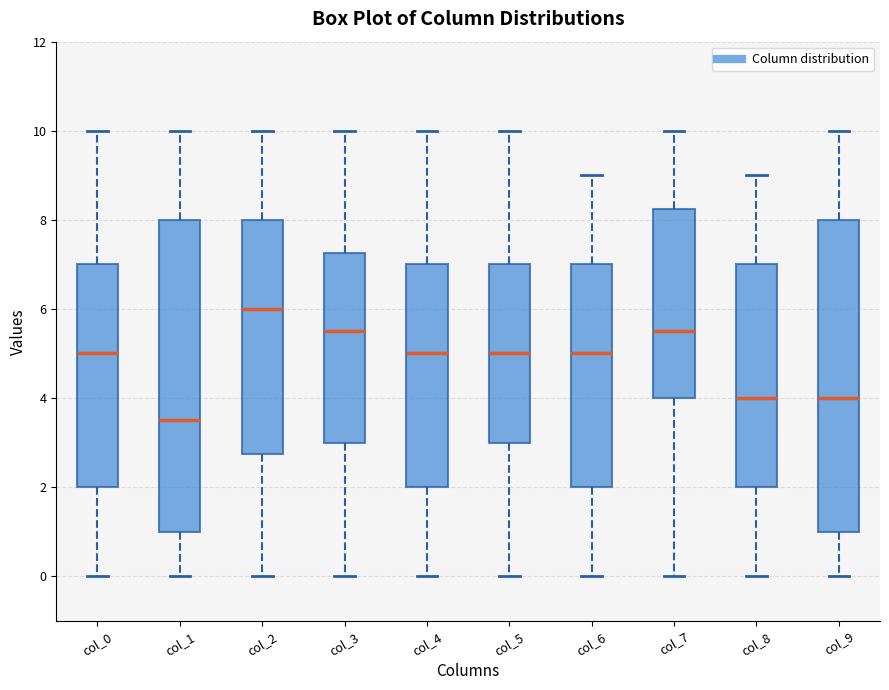

Reading left to right, transcribe this box plot: for each box, give where its median line is, the range the box spans, and where its two whiskers end, as read against the y-axis. The values are not printed on the chart, so give them approximately, as read against the axis.

col_0: median 5.0, box 2.0 to 7.0, whiskers 0.0 to 10.0
col_1: median 3.6, box 1.0 to 8.0, whiskers 0.0 to 10.0
col_2: median 6.0, box 2.8 to 8.0, whiskers 0.0 to 10.0
col_3: median 5.6, box 3.0 to 7.2, whiskers 0.0 to 10.0
col_4: median 5.0, box 2.0 to 7.0, whiskers 0.0 to 10.0
col_5: median 5.0, box 3.0 to 7.0, whiskers 0.0 to 10.0
col_6: median 5.0, box 2.0 to 7.0, whiskers 0.0 to 9.0
col_7: median 5.6, box 4.0 to 8.2, whiskers 0.0 to 10.0
col_8: median 4.0, box 2.0 to 7.0, whiskers 0.0 to 9.0
col_9: median 4.0, box 1.0 to 8.0, whiskers 0.0 to 10.0